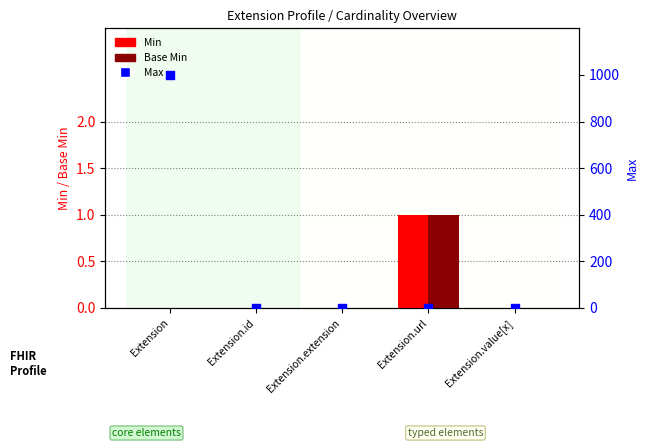

Which series reaches the minimum Y coordinate?

Min